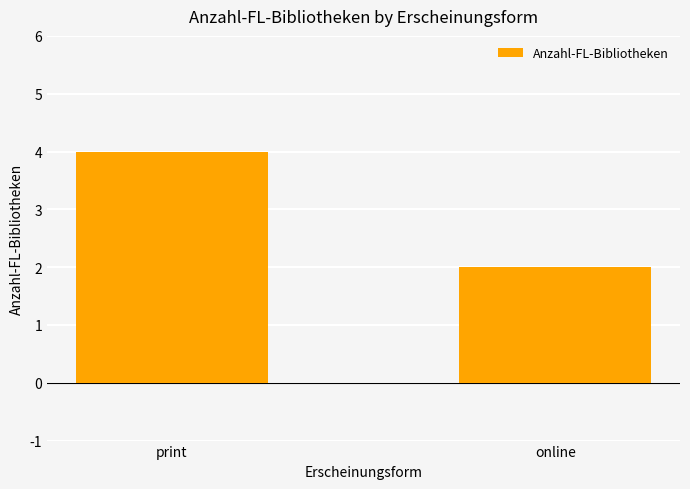

Count the number of data series in this chart.

1